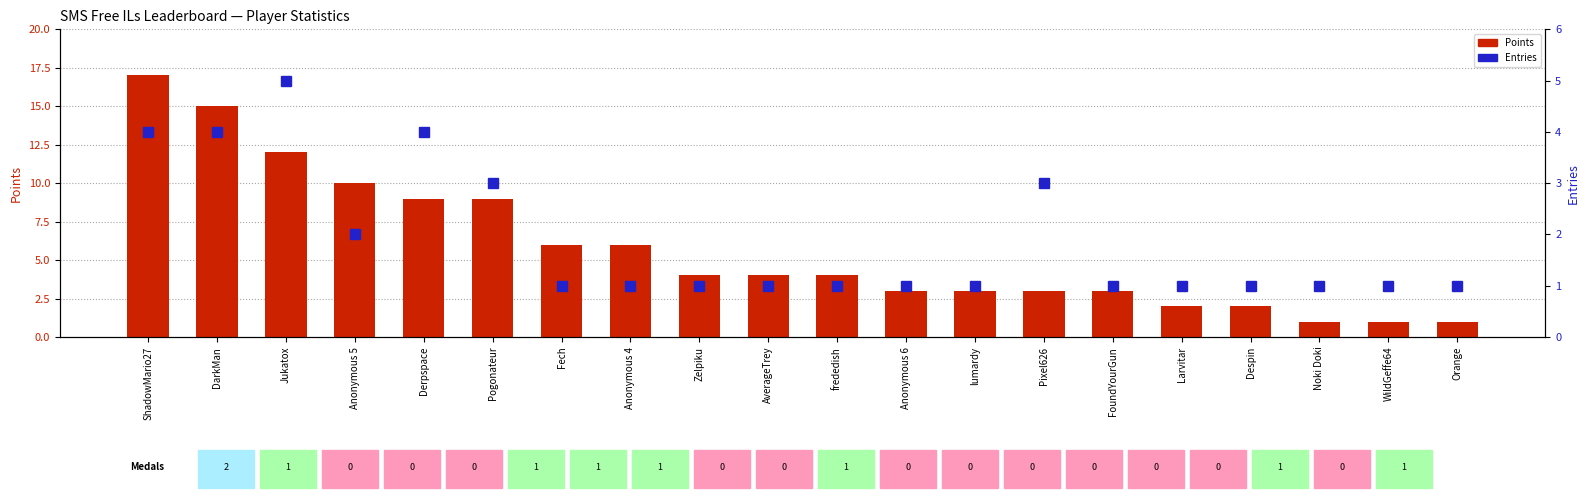

At which label does Points reach its minimum?

Noki Doki